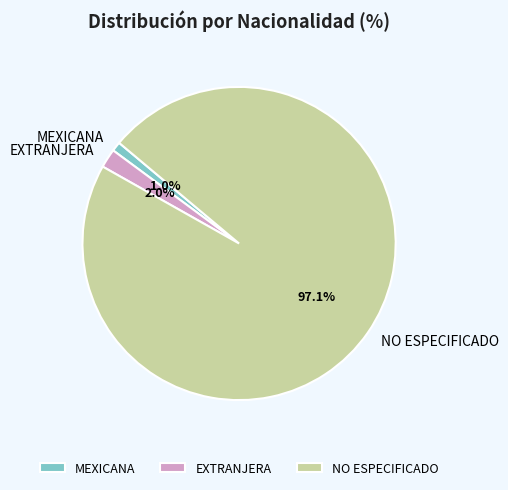

How many segments does this pie chart have?

3